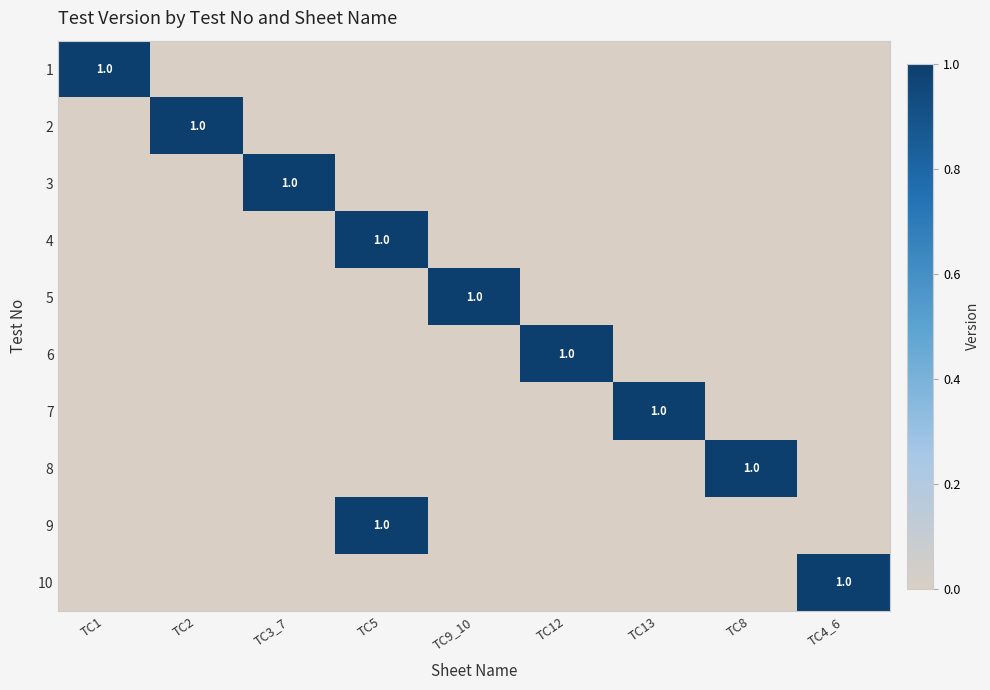

Which category has the highest value across all series?

TC1